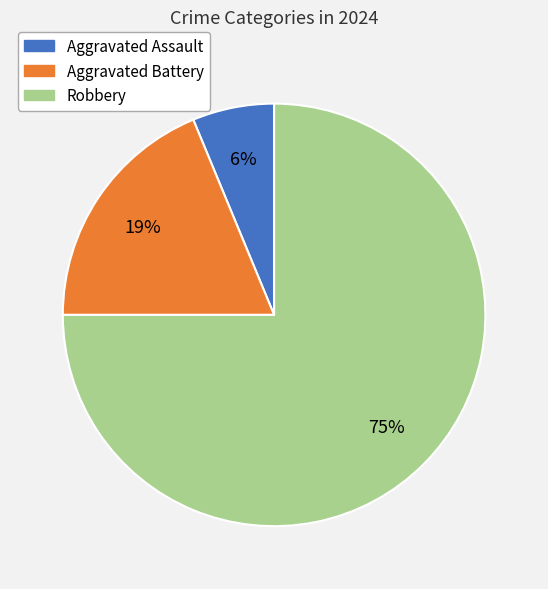

To the nearest percent, what is the difference between the Aggravated Battery and Robbery slice percentages?

56%